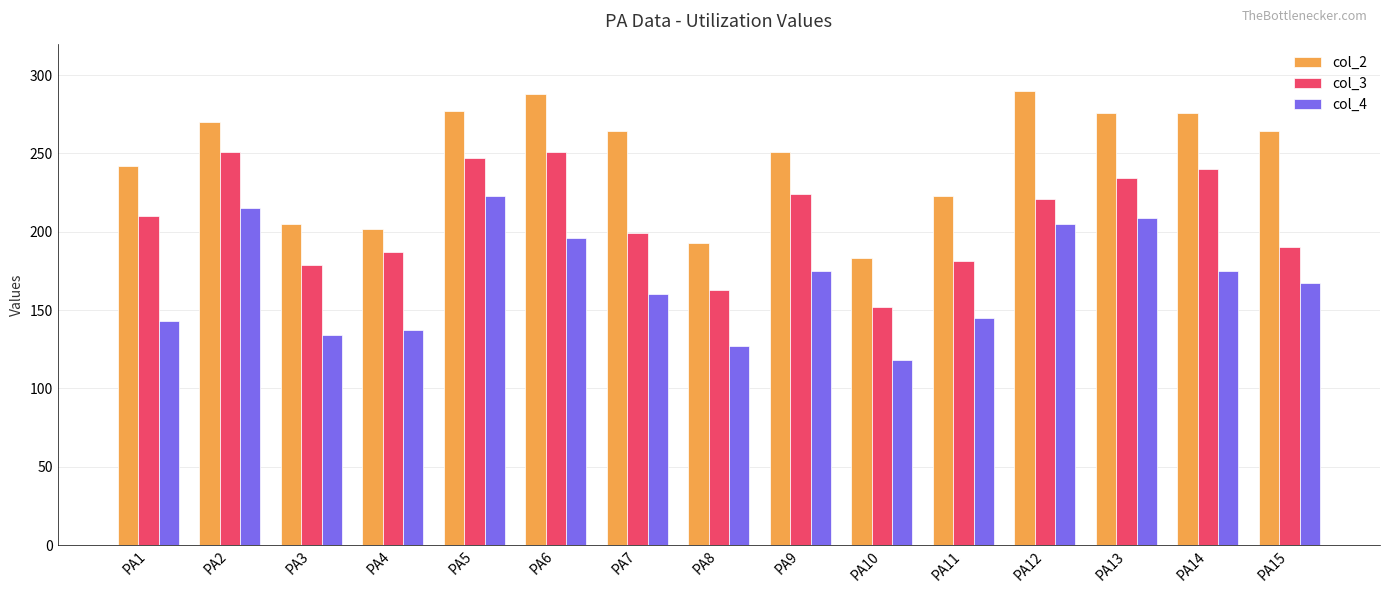

What is the difference between the highest and lowest values at PA6?

92